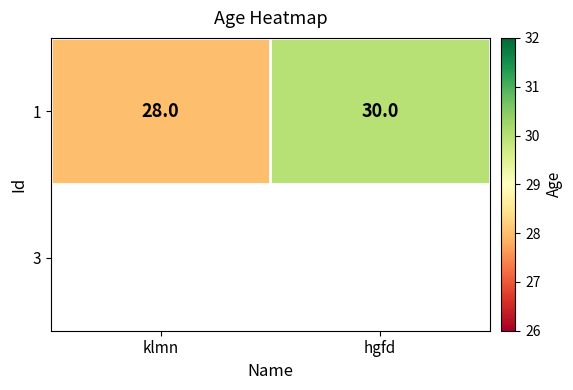

What is the difference between the maximum and minimum values?

2